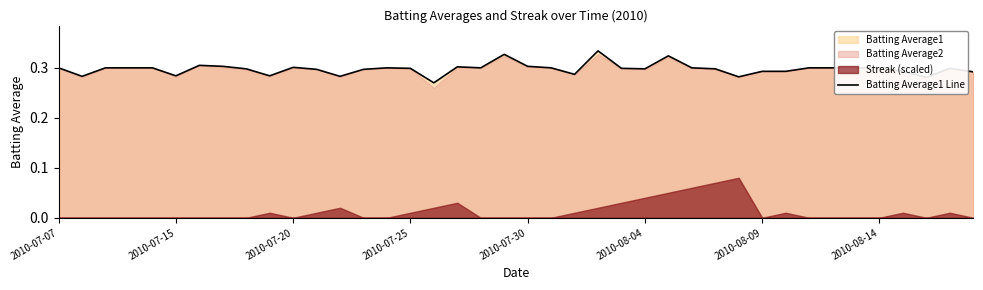

The value of Batting Average1 Line at 2010-07-30 is 0.2. True or false?

False